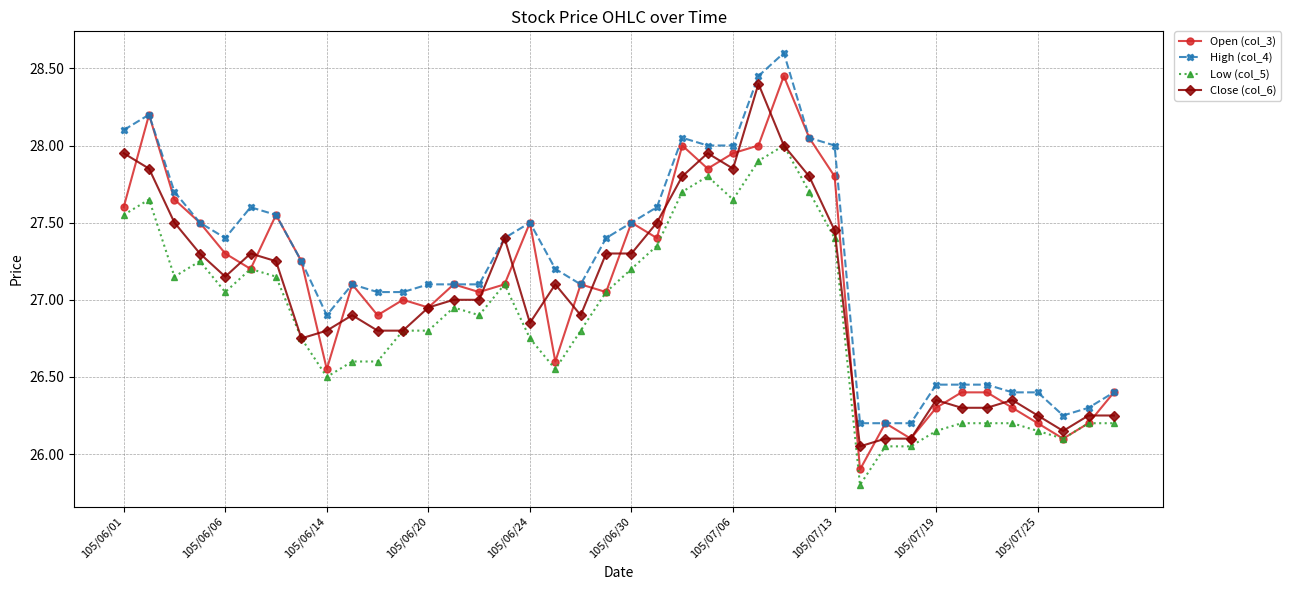

True or false: High (col_4) and Low (col_5) intersect in this chart.

False